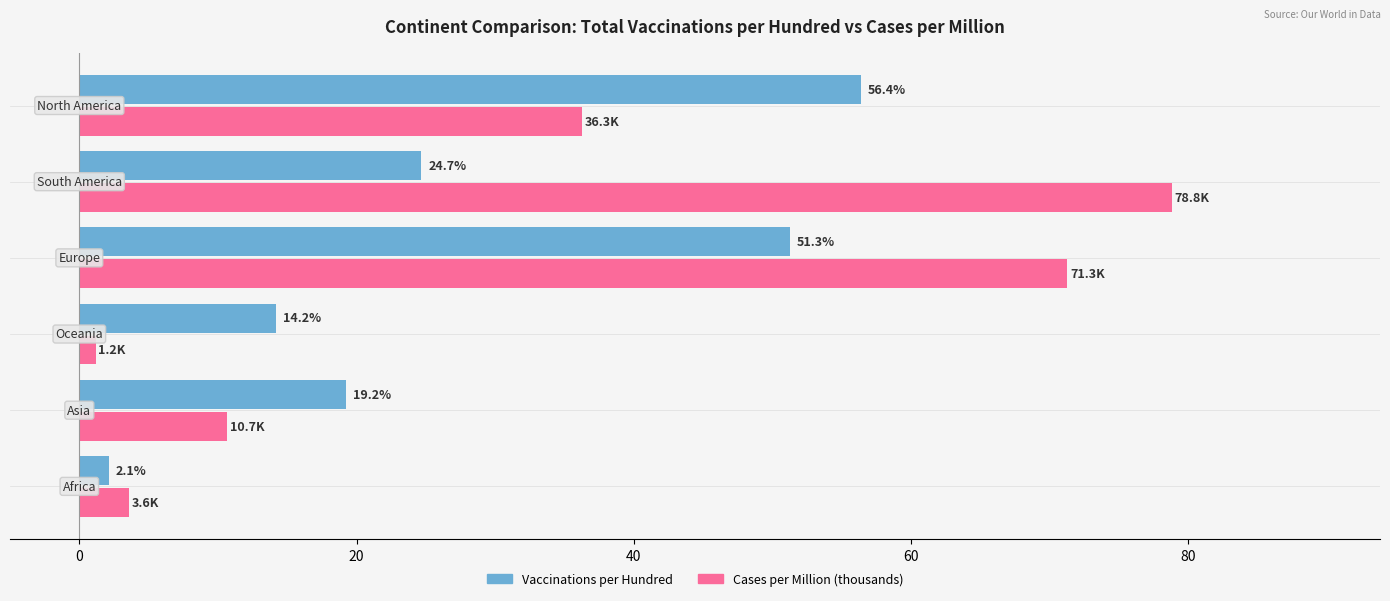

What is the highest value of the Vaccinations per Hundred series?

56.4